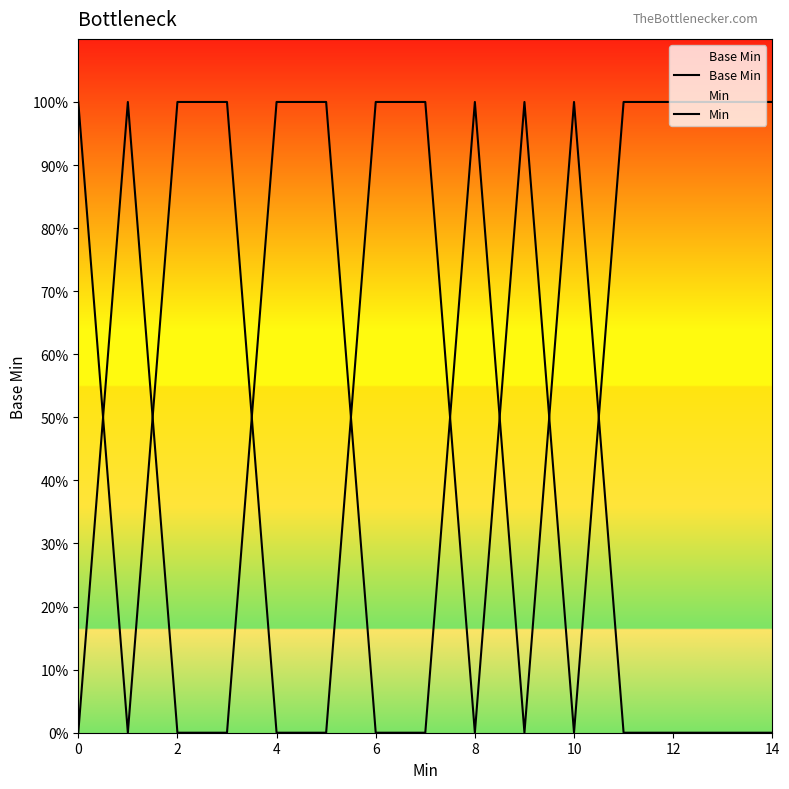

Count the Base Min values in the range 0 to 1.

15